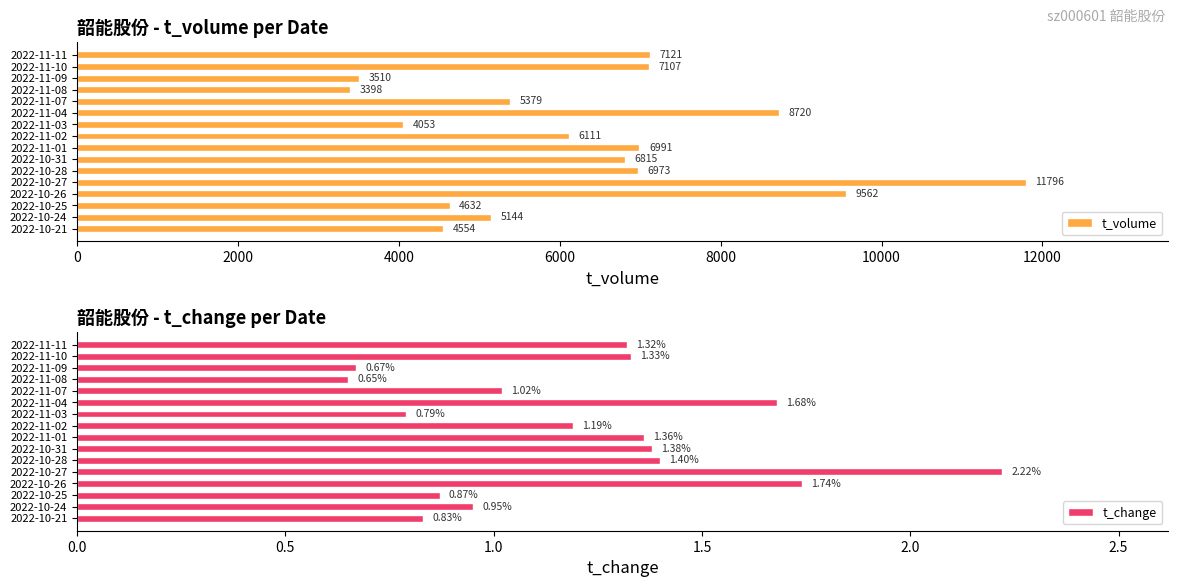

The value of t_volume at 2022-11-11 is 7121. True or false?

True